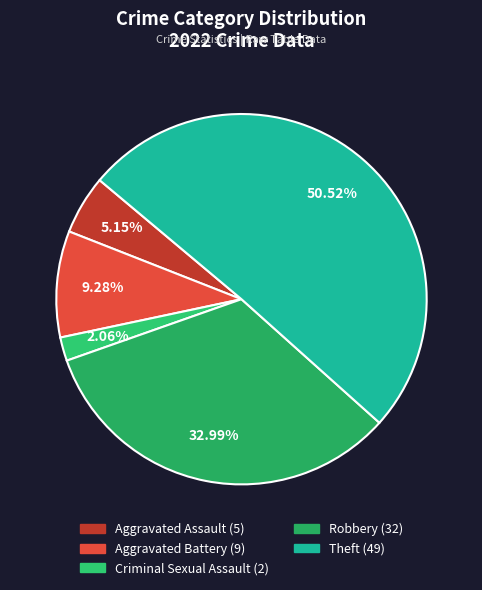

Count the number of slices in the pie.

5